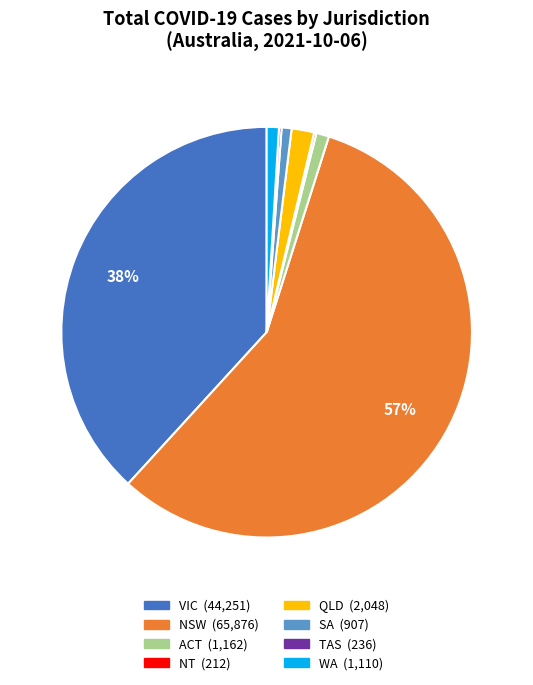

Is the sum of WA and NSW greater than half?

Yes